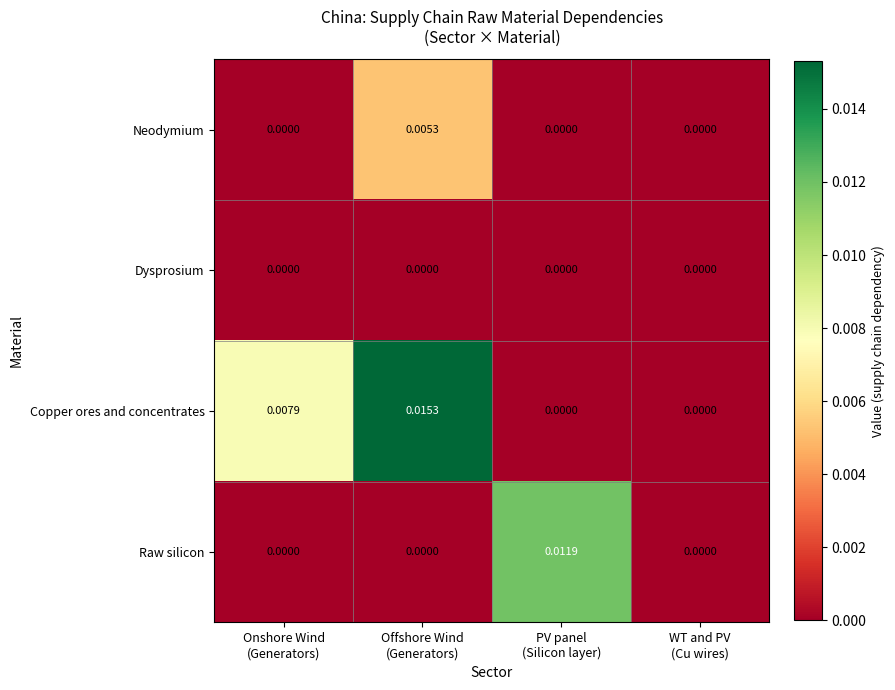

List the series in order of their overall mean, highest first.

Copper ores and concentrates, Raw silicon, Neodymium, Dysprosium